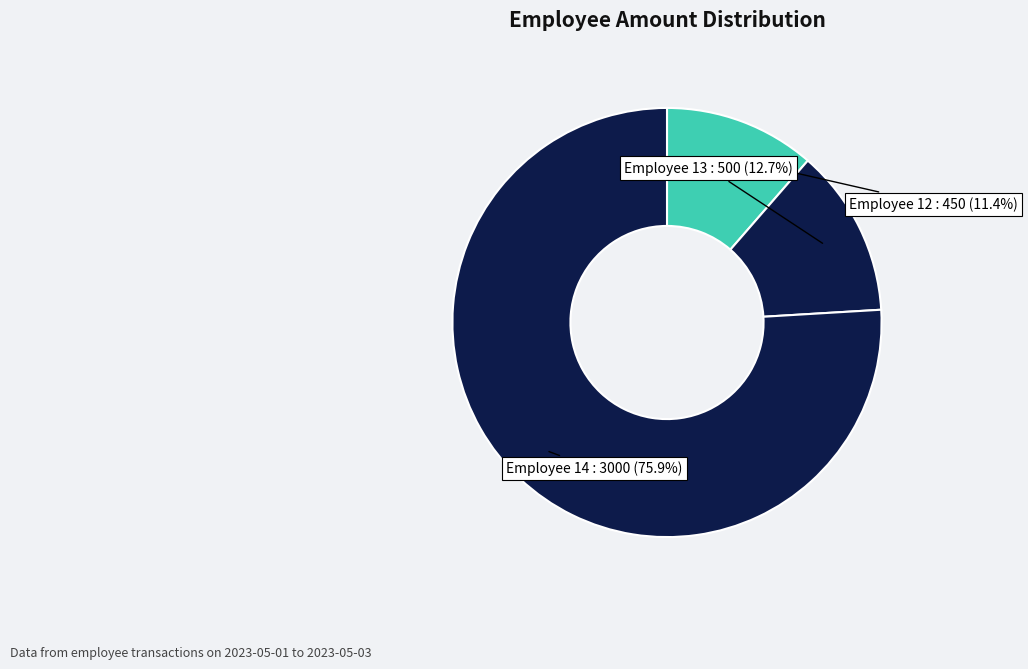

To the nearest percent, what is the average slice percentage?

33%